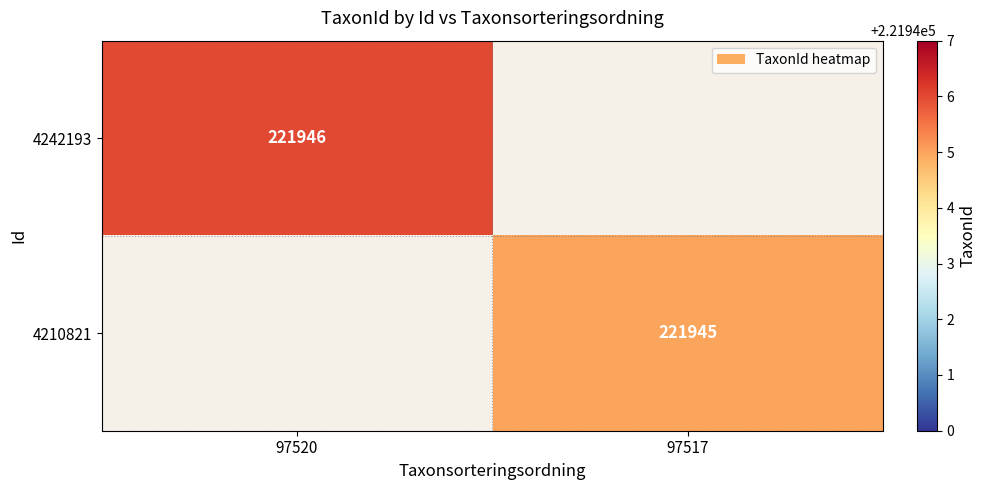

Count the number of categories in the chart.

2